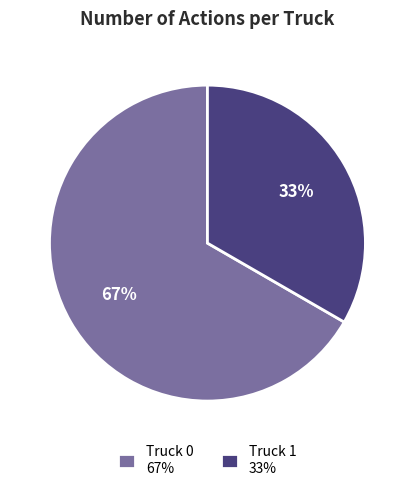

To the nearest percent, what is the average slice percentage?

50%